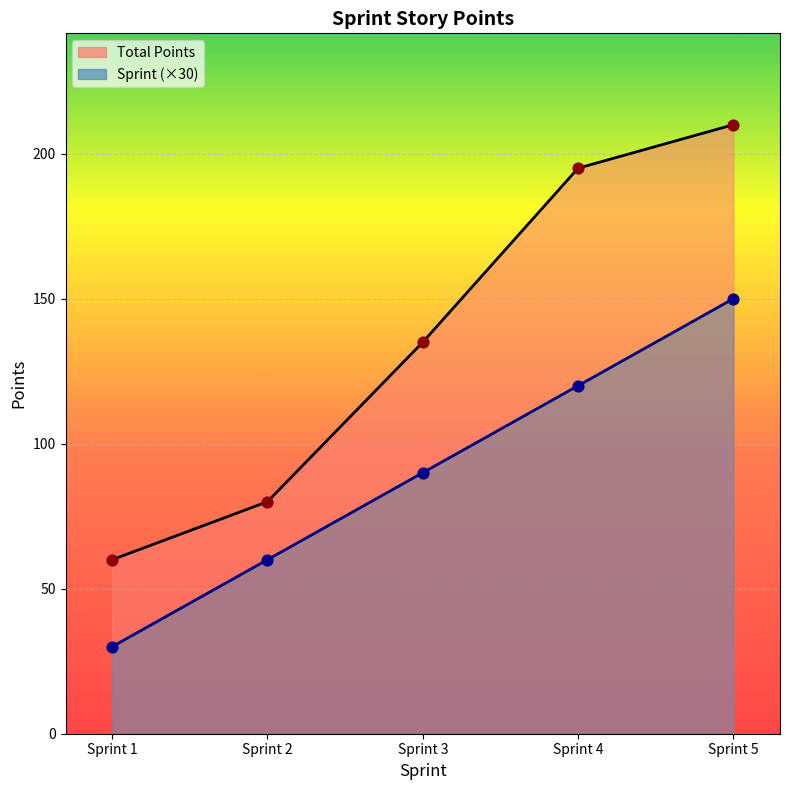

At how many categories does at least one series exceed 35?

5